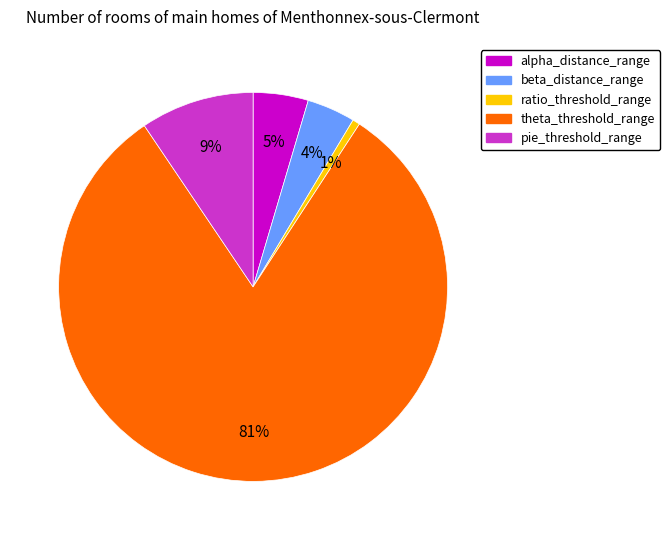

To the nearest percent, what is the average slice percentage?

20%